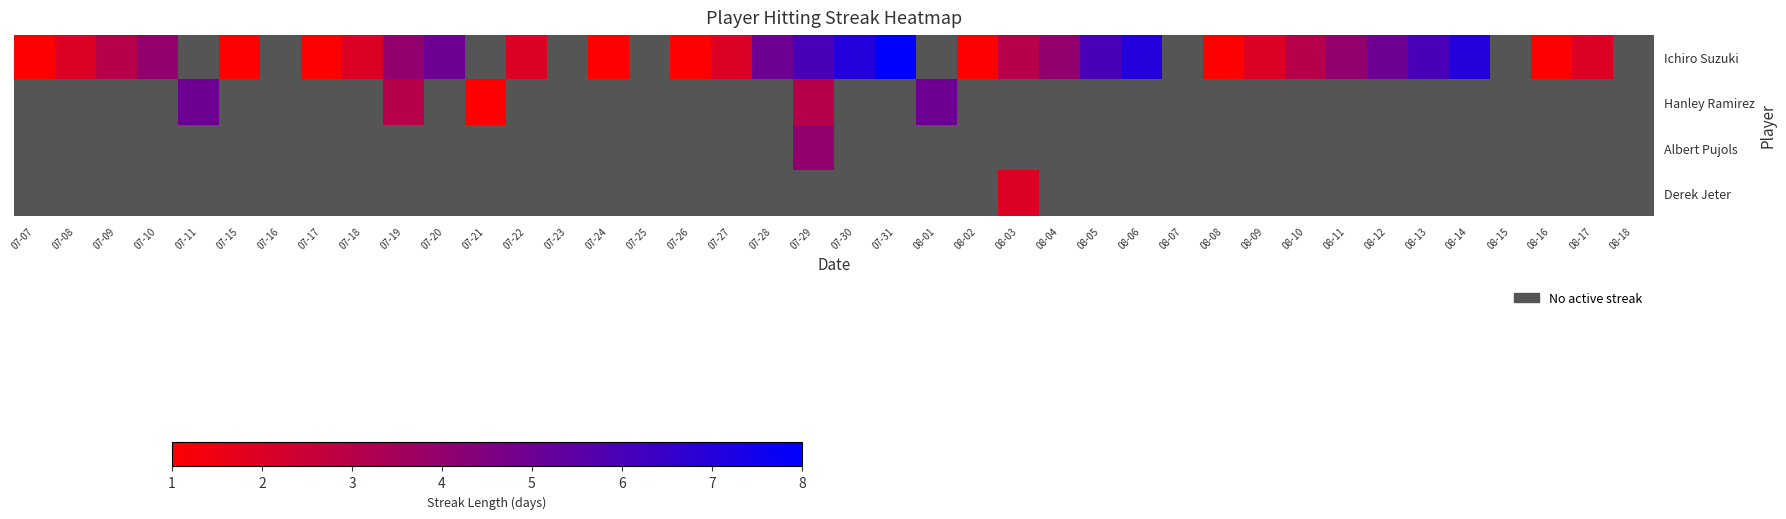

At how many categories does at least one series exceed 5?

7